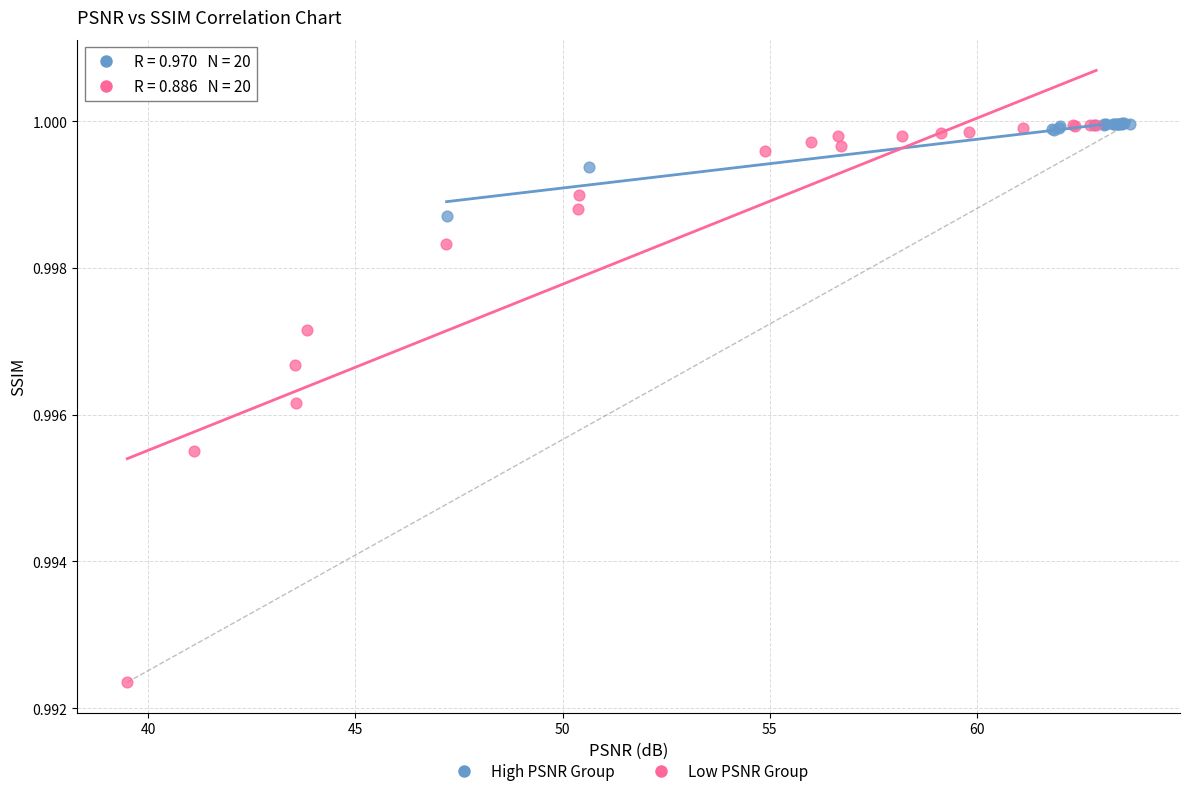

Which series has the largest Y range (max minus min)?

Low PSNR Group